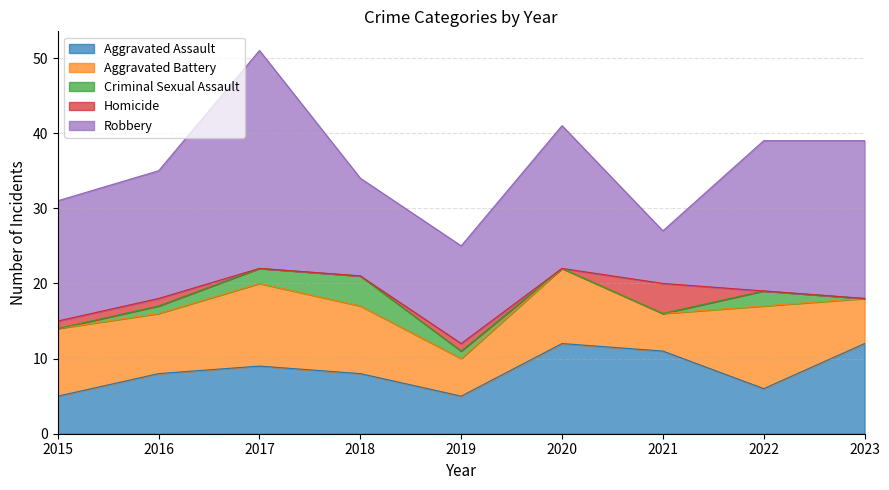

Rank the series by their maximum value, from lowest to highest.

Criminal Sexual Assault, Homicide, Aggravated Battery, Aggravated Assault, Robbery